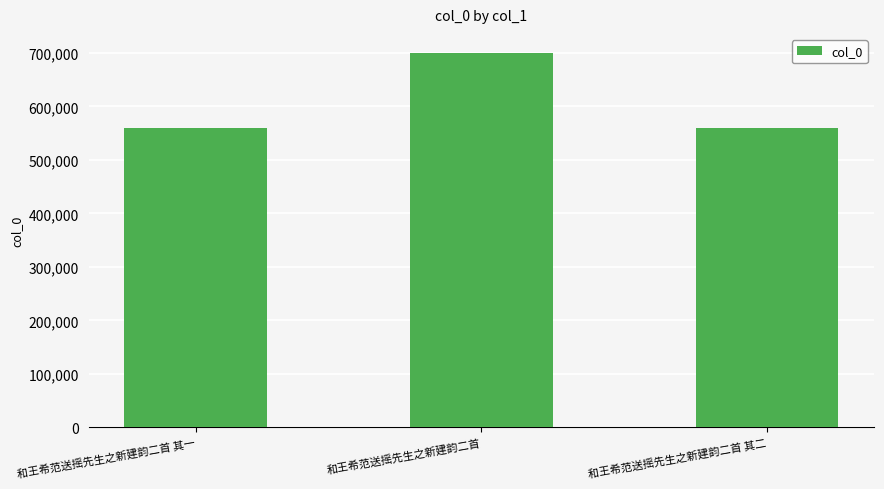

What is the sum of all values?

1820370